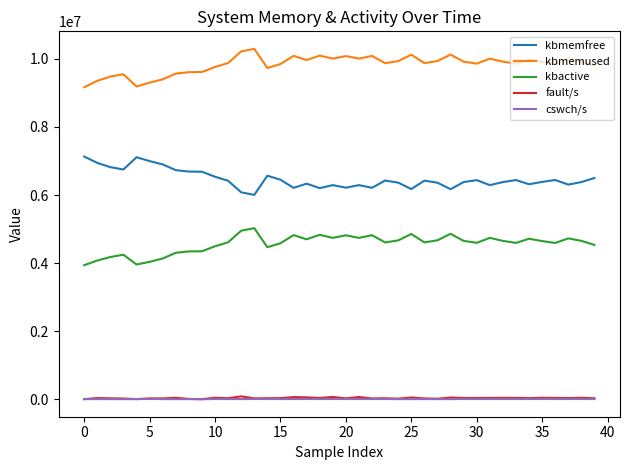

At how many categories does at least one series exceed 4968217?

40